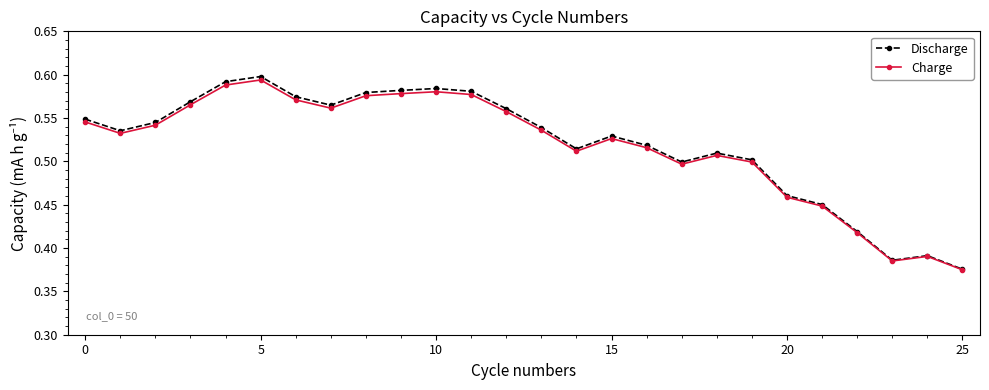

At how many categories does at least one series exceed 0?

26